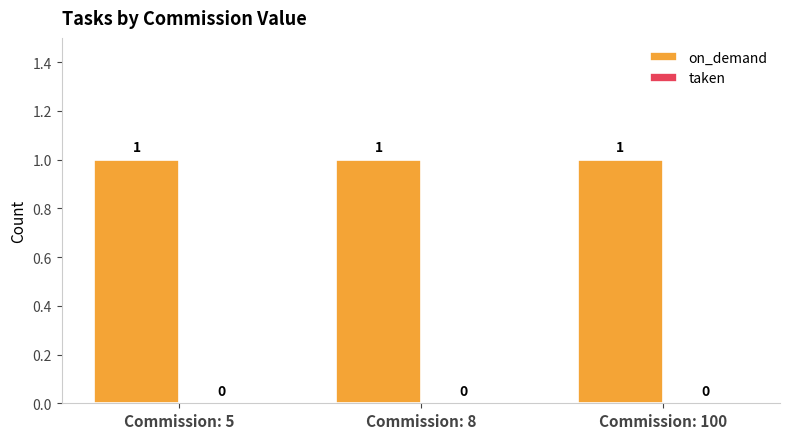

Reading left to right, extract all data points from this chart.

on_demand: Commission: 5=1	Commission: 8=1	Commission: 100=1
taken: Commission: 5=0	Commission: 8=0	Commission: 100=0